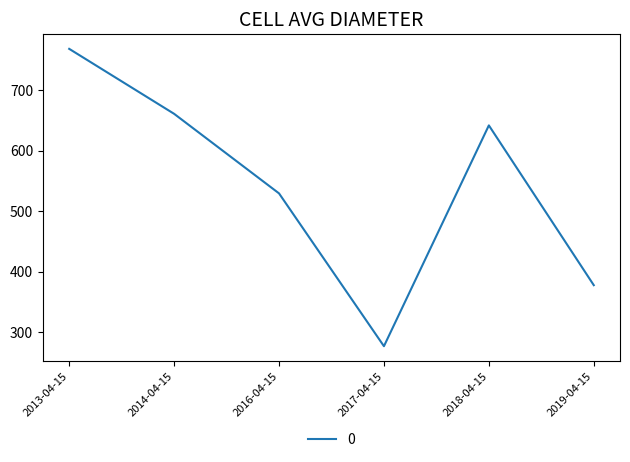

Between 2019-04-15 and 2017-04-15, which is larger?

2019-04-15